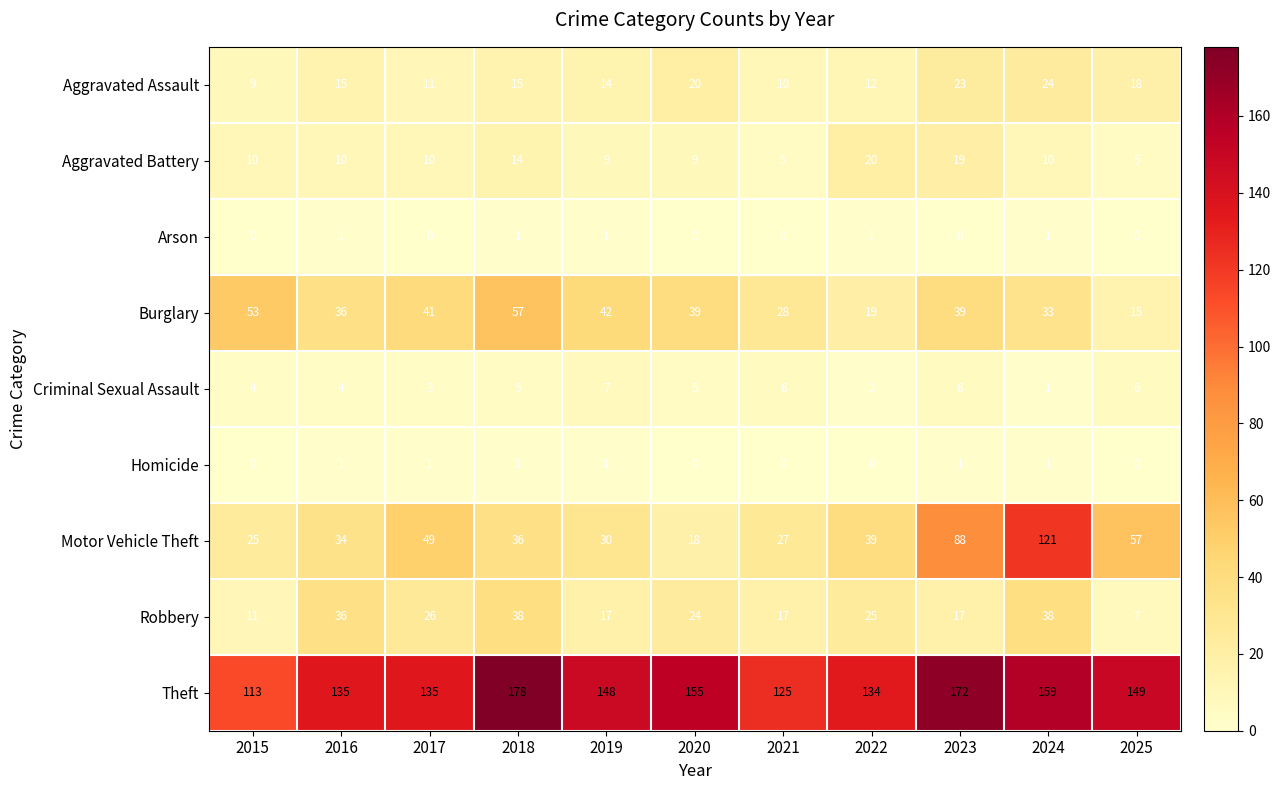

Read the Aggravated Assault value at 2018, to the nearest 5.

15